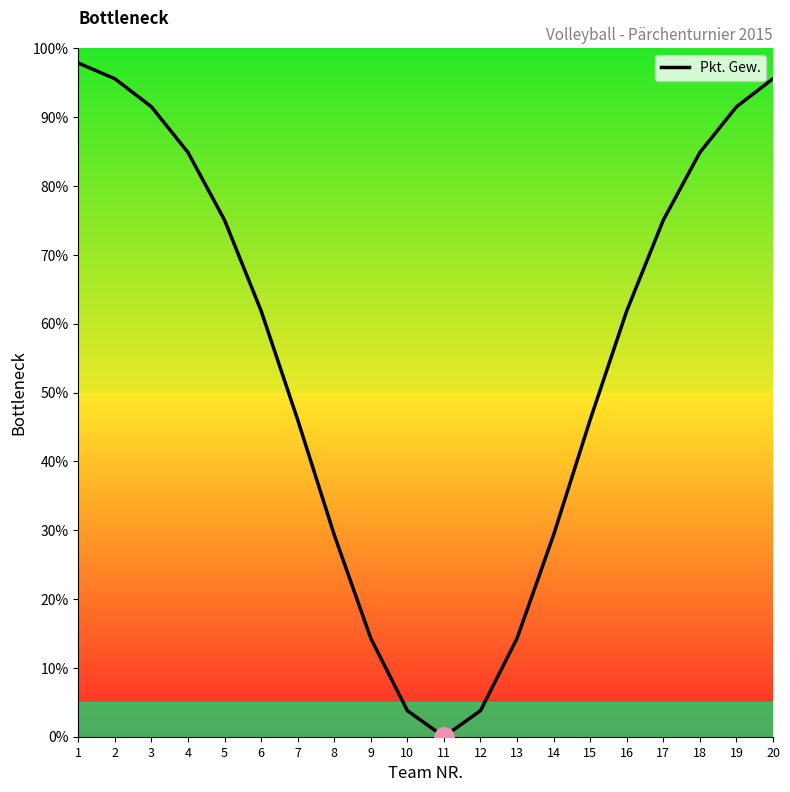

List the labels in order of value, largest first.

1, 2, 20, 3, 19, 4, 18, 5, 17, 6, 16, 7, 15, 8, 14, 9, 13, 10, 12, 11